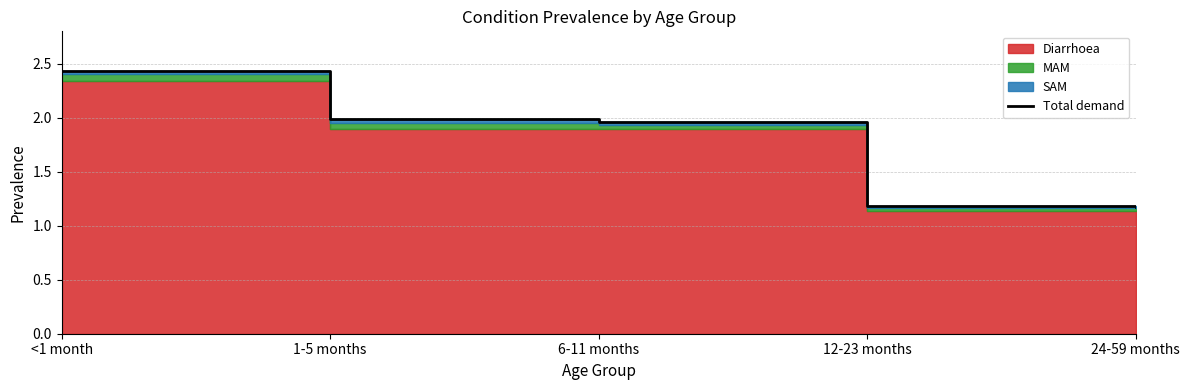

How many lines are shown in the chart?

1